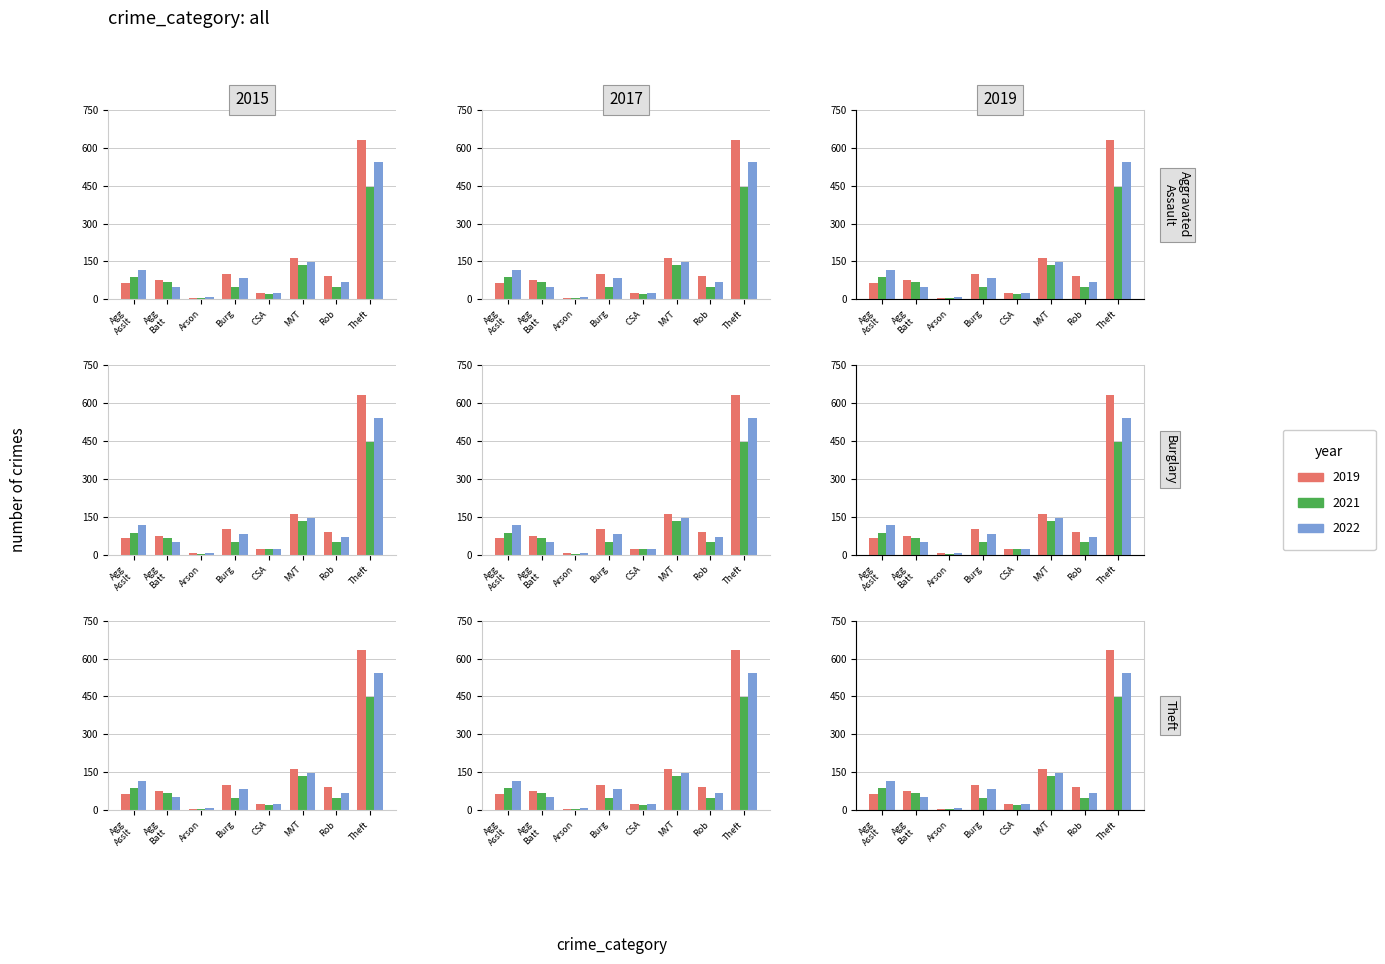

The value of 2021 at CSA is 21. True or false?

True